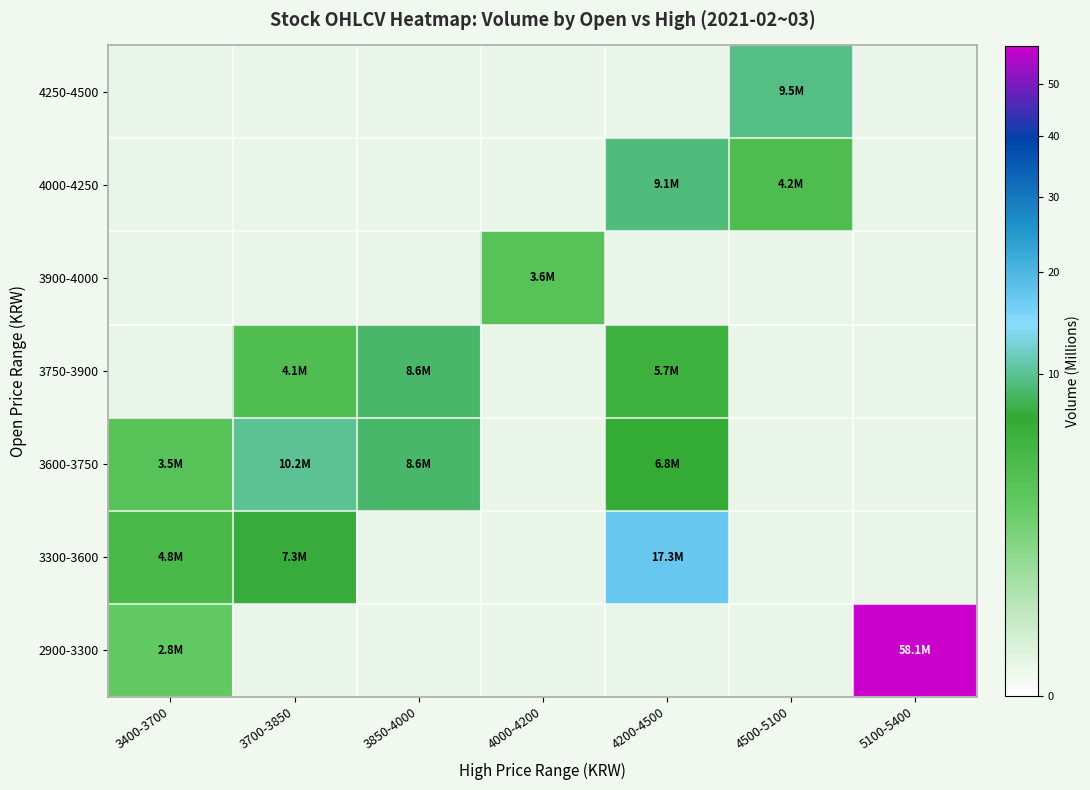

What is the smallest value displayed?

2.8